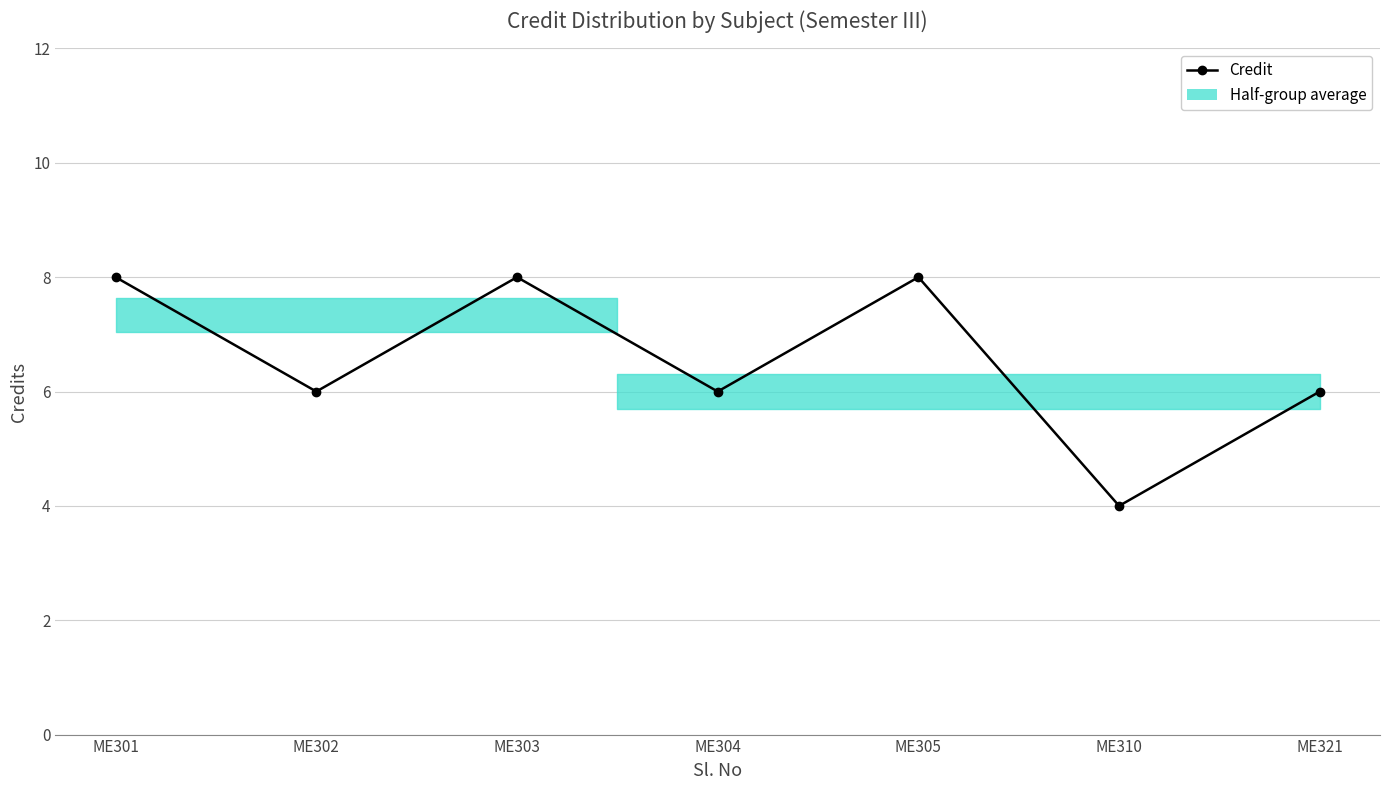

What is the greatest value displayed?

8